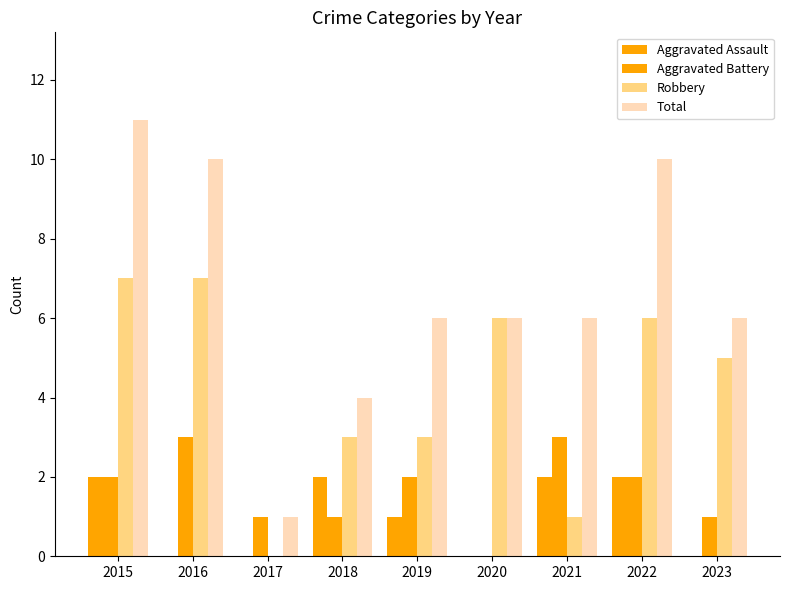

What is the maximum value shown in the chart?

11